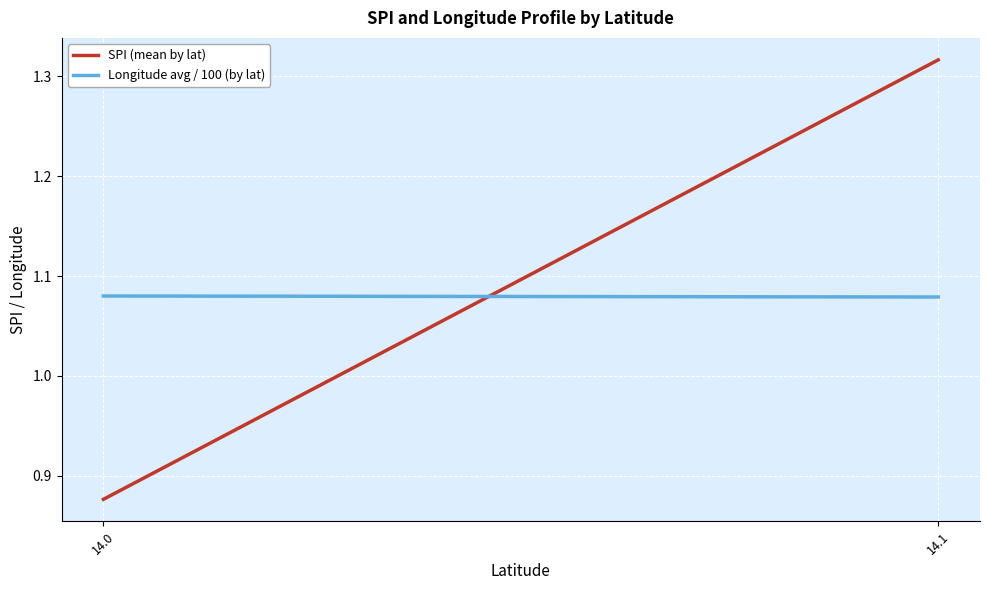

How many lines are shown in the chart?

2